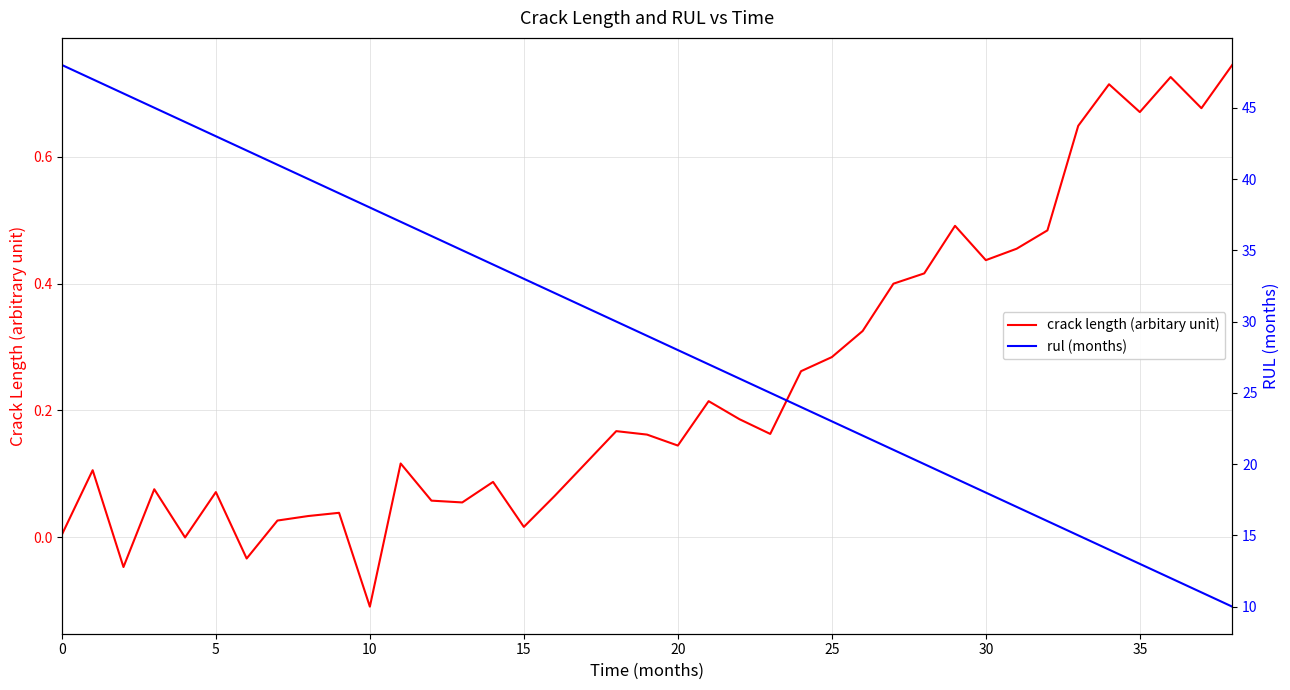

At how many categories does at least one series exceed 19?

29